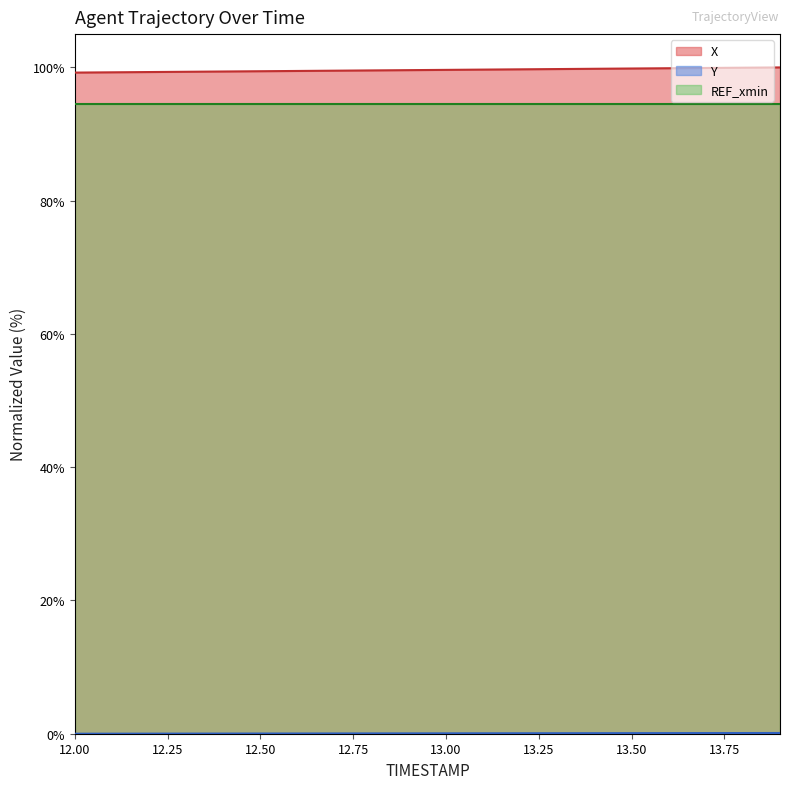

The X series shows 99.7 at 13.2. True or false?

True